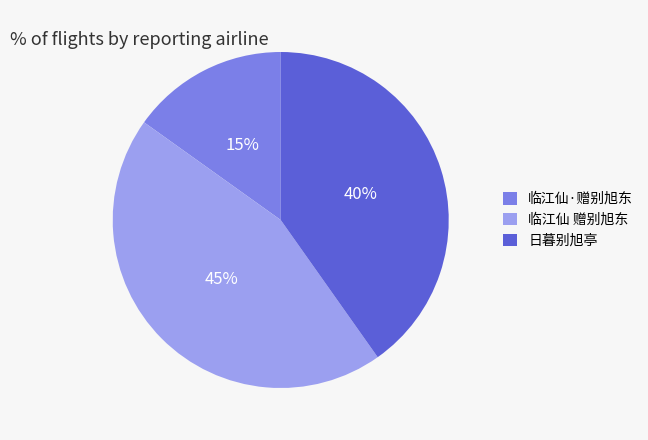

Which has a higher value, 临江仙·赠别旭东 or 日暮别旭亭?

日暮别旭亭